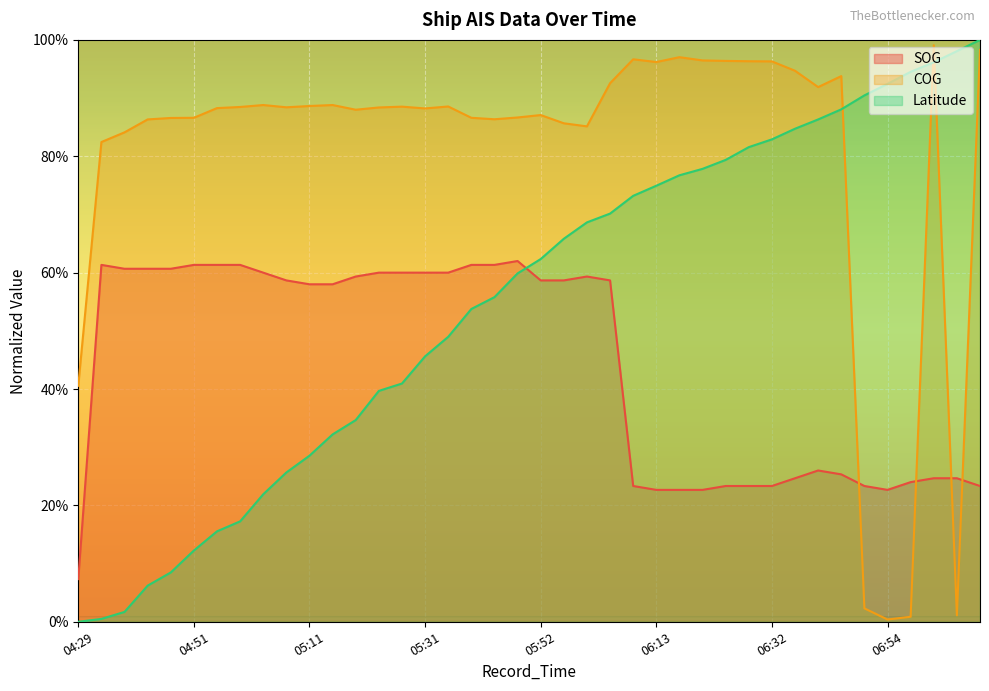

Reading left to right, what are all the values shown in this chart?

SOG: 04:29=7.3	04:34=61.3	04:36=60.7	04:43=60.7	04:46=60.7	04:51=61.3	04:55=61.3	04:57=61.3	05:03=60.0	05:07=58.7	05:11=58.0	05:15=58.0	05:18=59.3	05:24=60.0	05:26=60.0	05:31=60.0	05:35=60.0	05:41=61.3	05:44=61.3	05:49=62.0	05:52=58.7	05:57=58.7	06:01=59.3	06:03=58.7	06:09=23.3	06:13=22.7	06:17=22.7	06:20=22.7	06:24=23.3	06:29=23.3	06:32=23.3	06:36=24.7	06:40=26.0	06:44=25.3	06:49=23.3	06:54=22.7	06:59=24.0	07:02=24.7	07:06=24.7	07:10=23.3
COG: 04:29=40.6	04:34=82.4	04:36=84.1	04:43=86.3	04:46=86.6	04:51=86.6	04:55=88.3	04:57=88.5	05:03=88.8	05:07=88.4	05:11=88.6	05:15=88.8	05:18=88.0	05:24=88.4	05:26=88.5	05:31=88.2	05:35=88.6	05:41=86.6	05:44=86.4	05:49=86.7	05:52=87.1	05:57=85.7	06:01=85.1	06:03=92.6	06:09=96.7	06:13=96.2	06:17=97.0	06:20=96.5	06:24=96.4	06:29=96.3	06:32=96.3	06:36=94.7	06:40=91.9	06:44=93.8	06:49=2.3	06:54=0.4	06:59=0.9	07:02=99.1	07:06=1.1	07:10=98.3
Latitude: 04:29=0.0	04:34=0.5	04:36=1.7	04:43=6.2	04:46=8.5	04:51=12.2	04:55=15.5	04:57=17.3	05:03=21.9	05:07=25.7	05:11=28.5	05:15=32.2	05:18=34.7	05:24=39.7	05:26=40.9	05:31=45.6	05:35=49.0	05:41=53.8	05:44=55.8	05:49=59.9	05:52=62.3	05:57=65.8	06:01=68.6	06:03=70.1	06:09=73.2	06:13=74.9	06:17=76.7	06:20=77.8	06:24=79.4	06:29=81.6	06:32=82.9	06:36=84.7	06:40=86.3	06:44=88.1	06:49=90.5	06:54=92.4	06:59=94.5	07:02=96.1	07:06=98.1	07:10=100.0